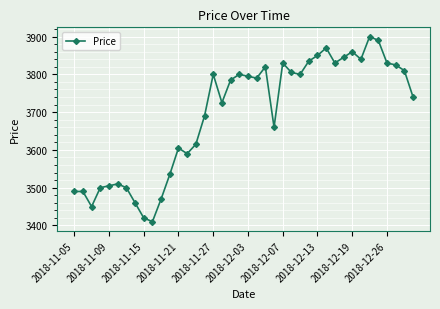

True or false: there are more than 2 points higher than both neighbors.

True